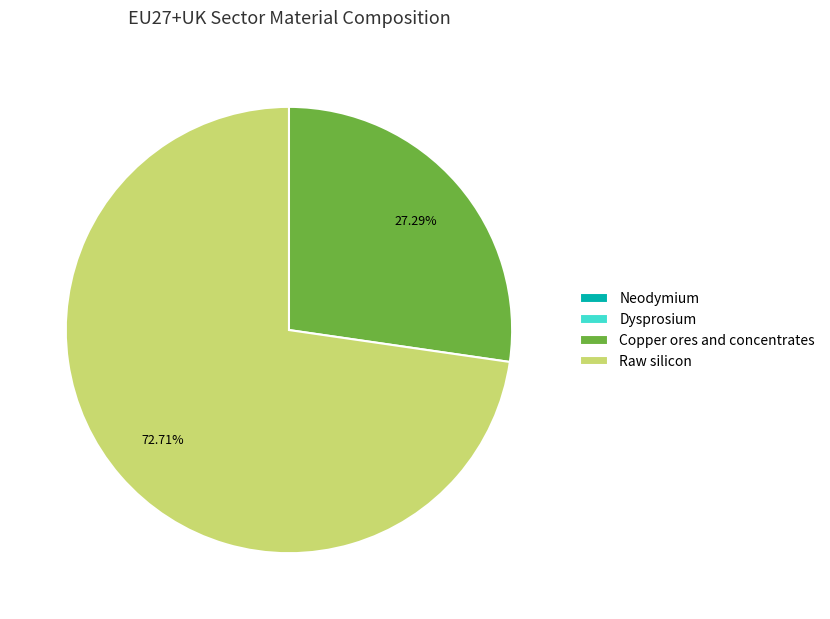

What is the largest slice in the pie chart?

Raw silicon